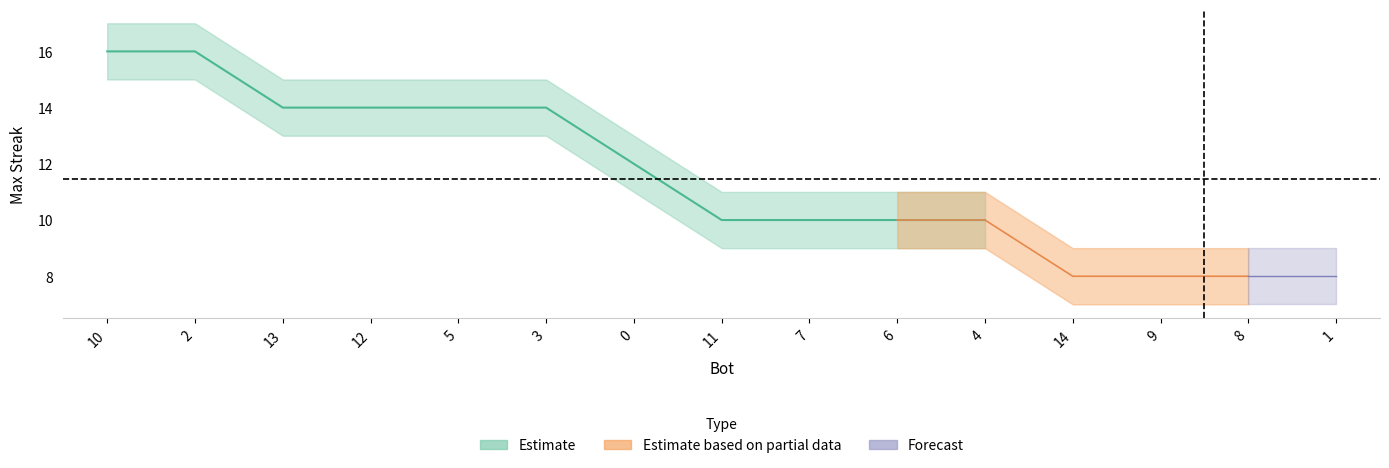

What is the sum of the values at 8 and 1?

16